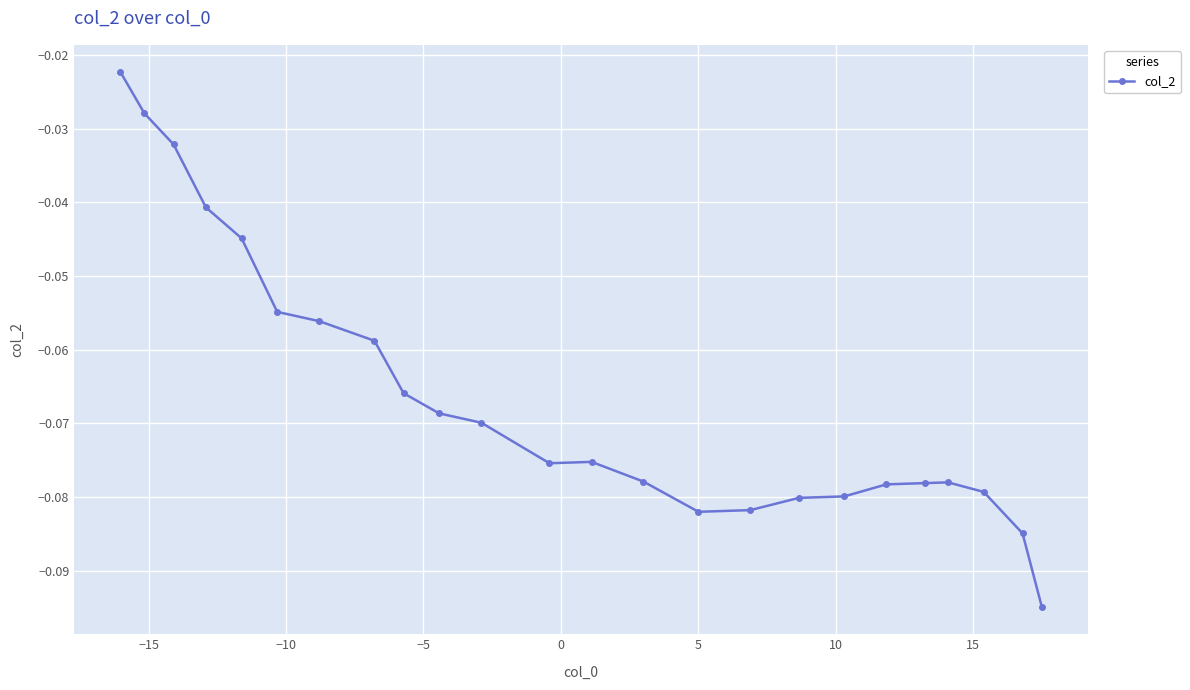

True or false: there are more than 0 points higher than both neighbors.

True